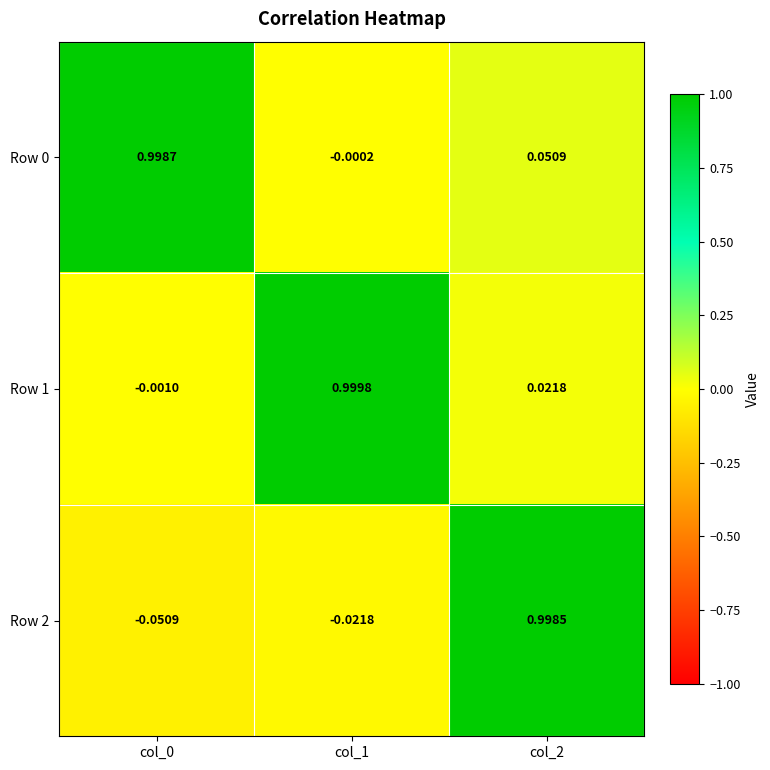

Is the value of Row 0 at col_2 greater than the value of Row 1 at col_2?

Yes